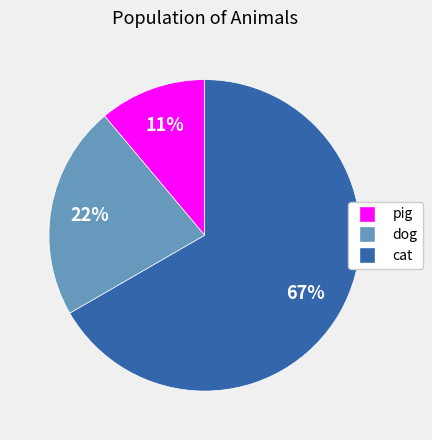

True or false: pig accounts for 11% of the total.

True